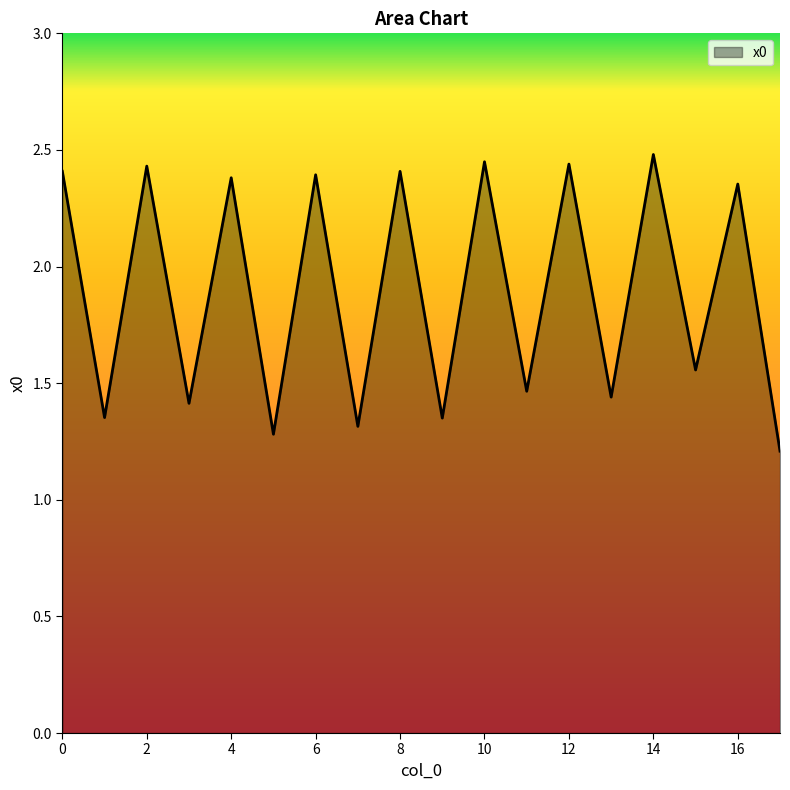

What is the maximum value shown in the chart?

2.5